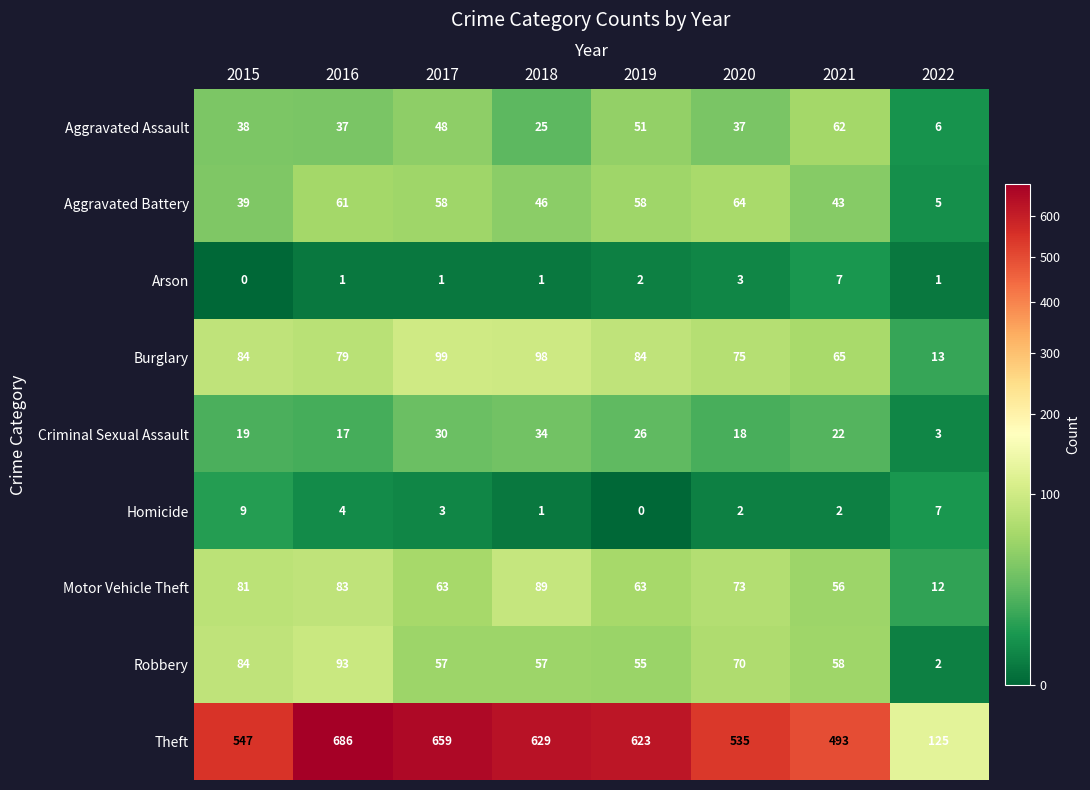

At which category is the sum across all series the highest?

2016